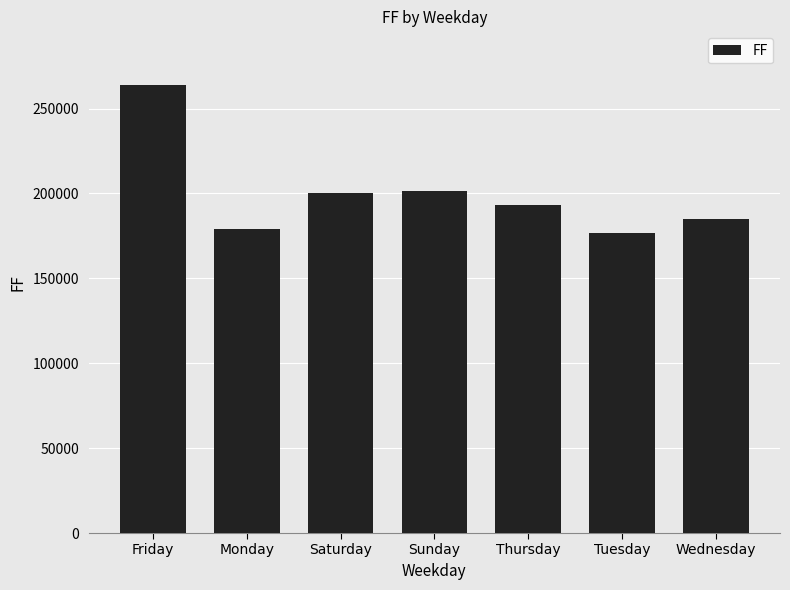

What is the difference between the maximum and minimum values?

87209